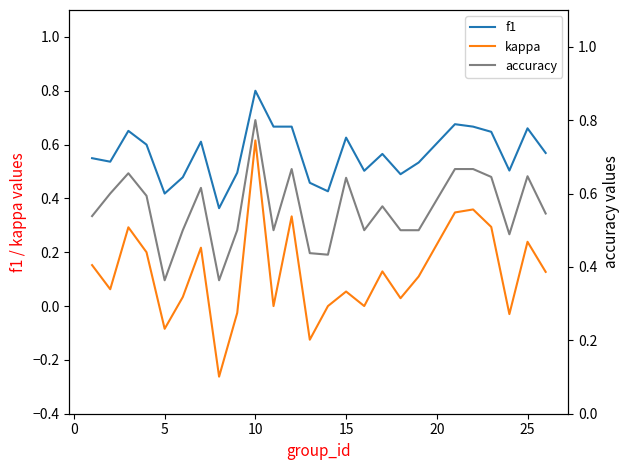

True or false: kappa and f1 cross at least once.

False